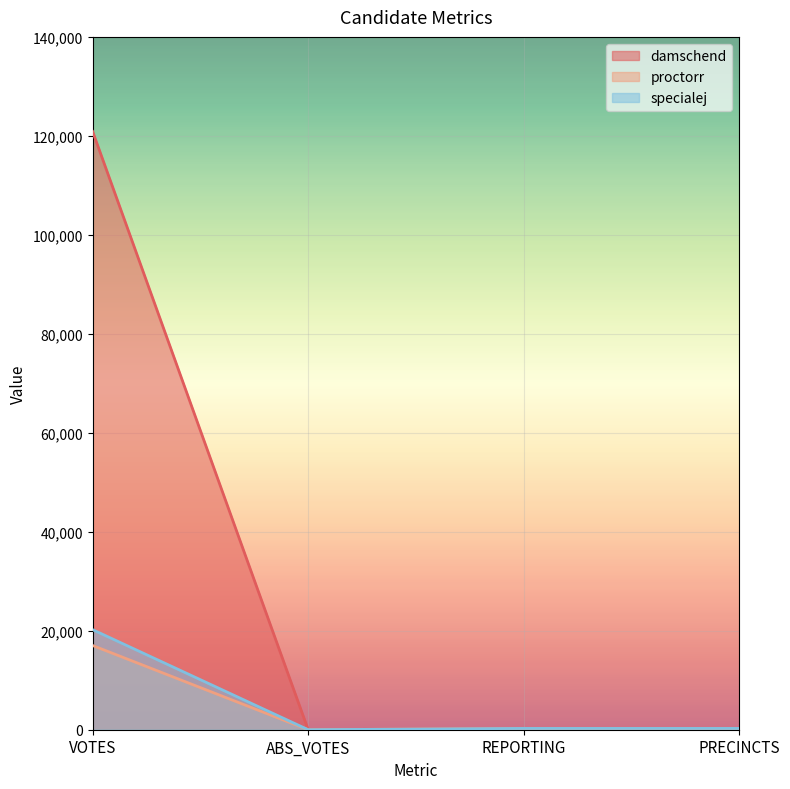

Which series has the widest spread of values?

damschend